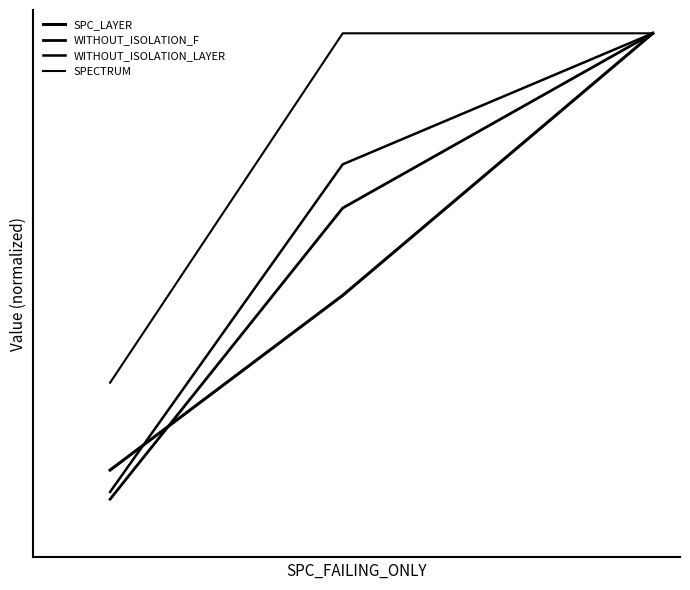

Is this an area chart (filled region under the line)?

No